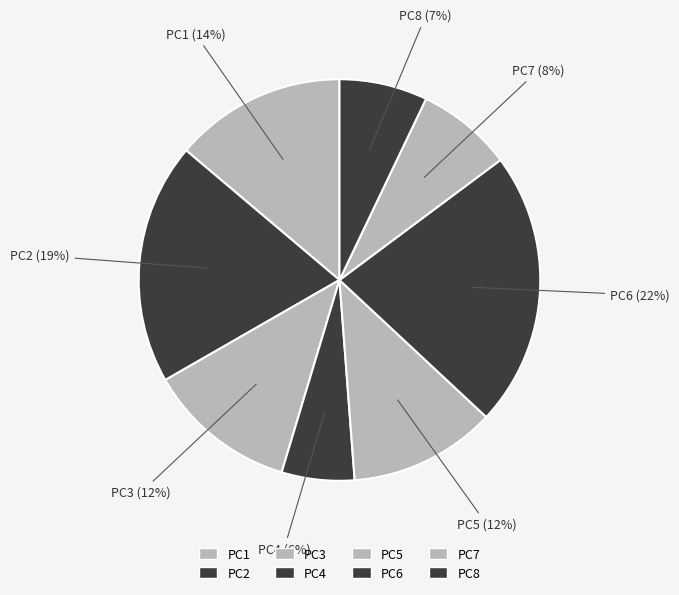

Combined, do PC5 and PC1 account for over 50%?

No